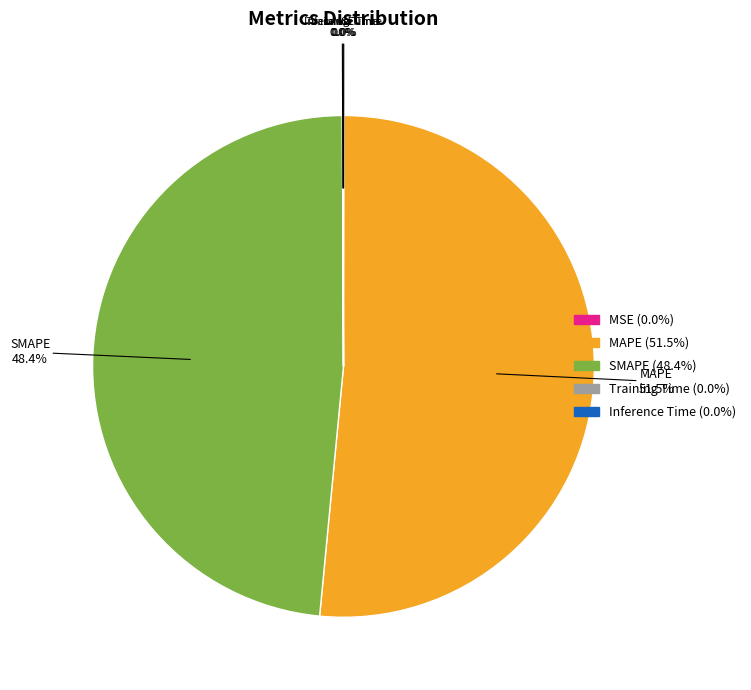

Which slice is the largest?

MAPE